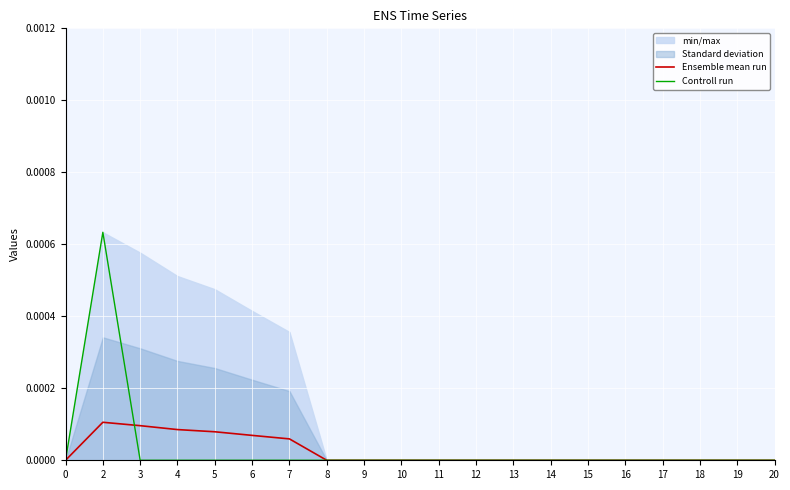

Is the value of Ensemble mean run at 17 greater than the value of Controll run at 13?

No